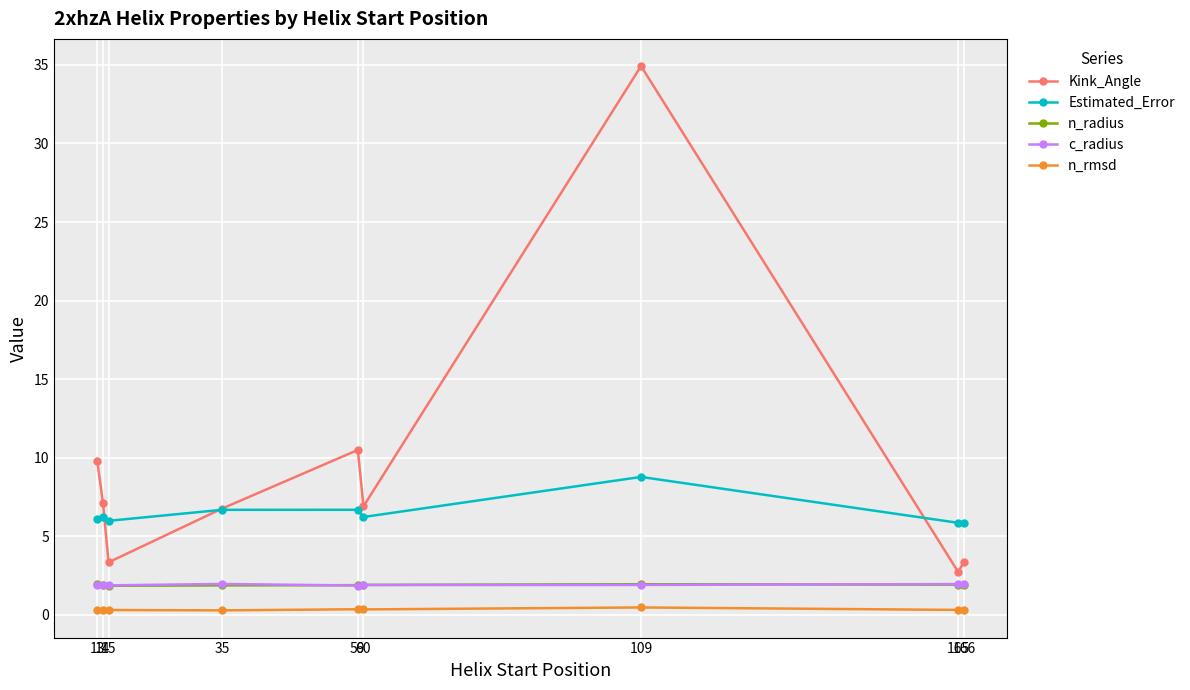

What is the lowest value of the n_radius series?

1.8